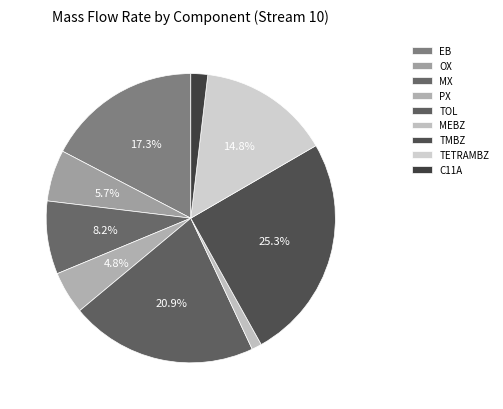

To the nearest percent, what is the combined percentage of TMBZ and MEBZ?

26%